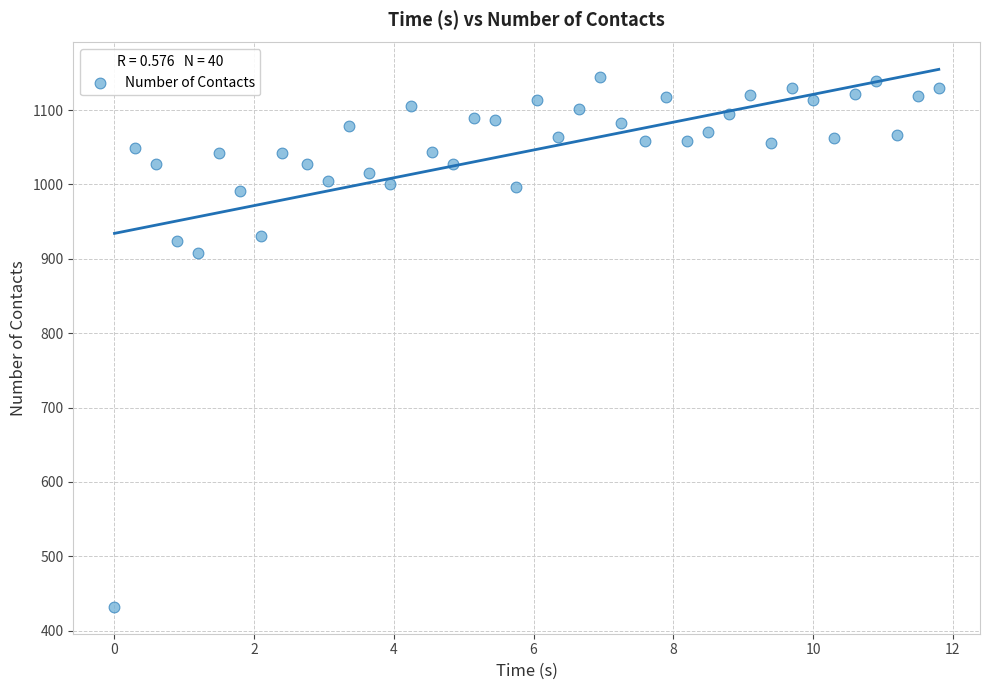

What Y value in the scatter plot is closest to 788?

908